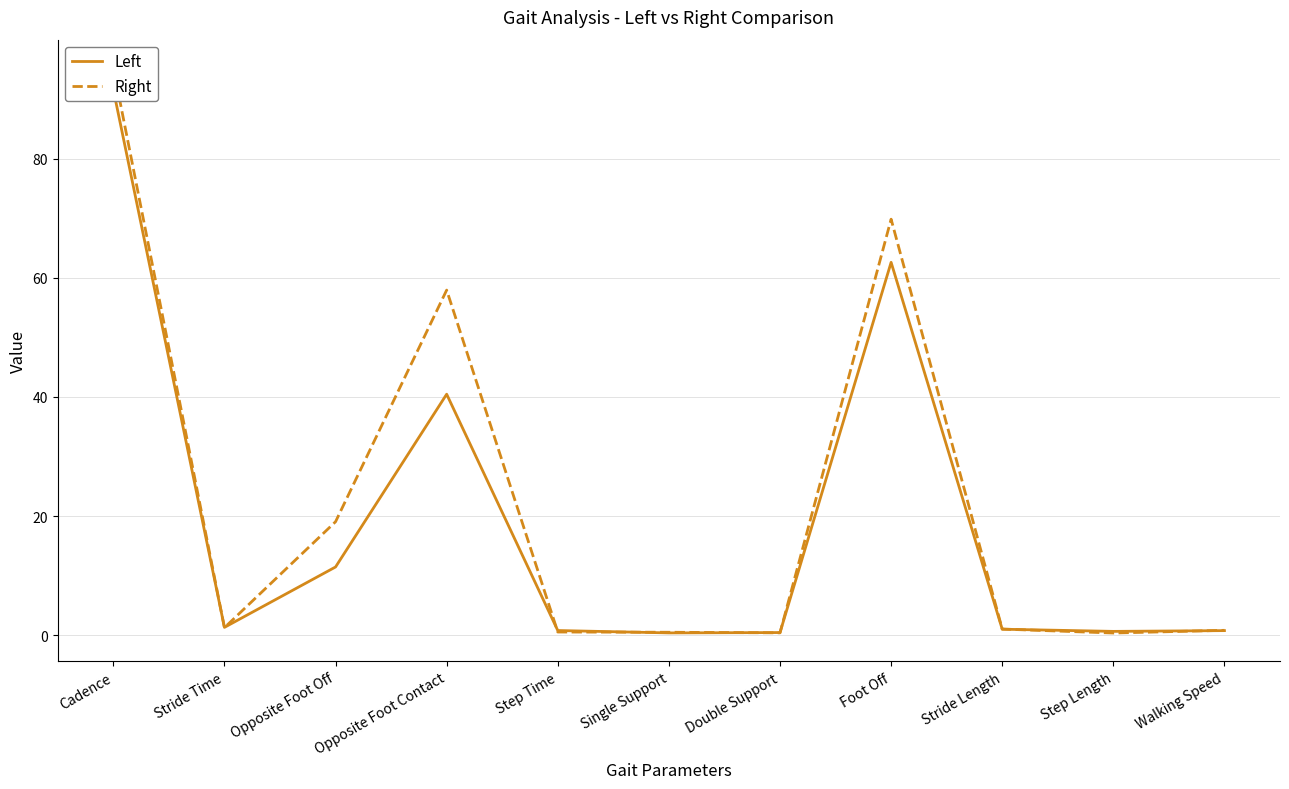

Where do Left and Right first cross each other?

Cadence and Stride Time